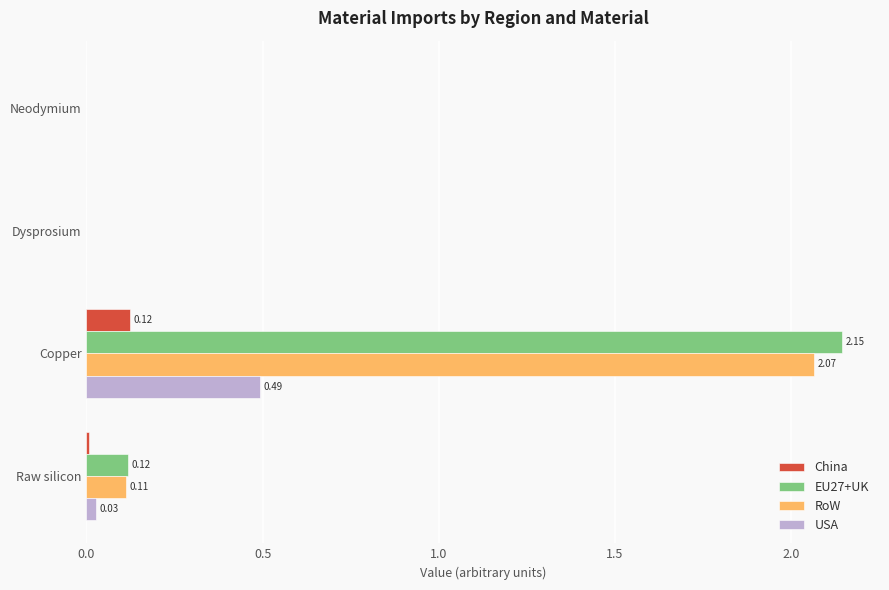

At which category does the chart reach its peak across all series?

Copper